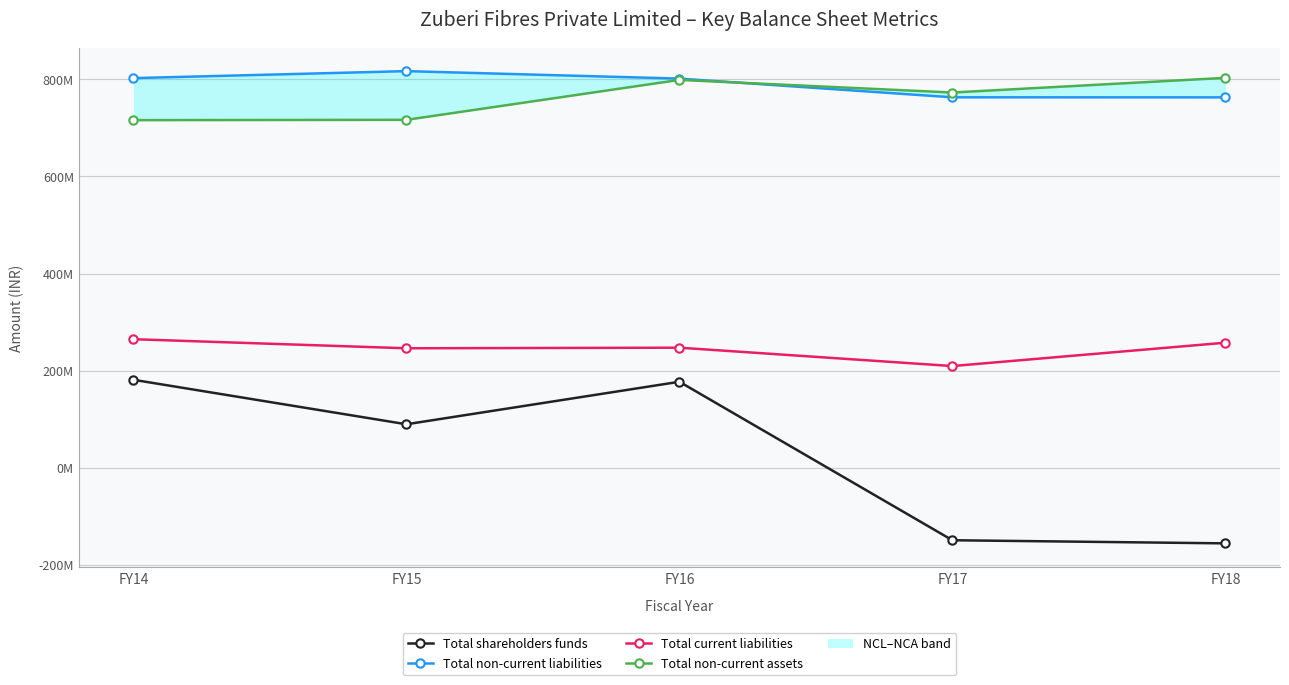

True or false: Total shareholders funds and Total non-current liabilities cross at least once.

False